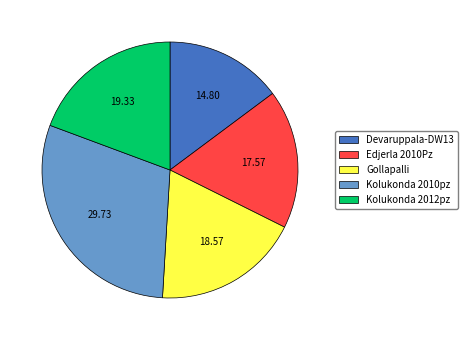

Count the number of slices in the pie.

5